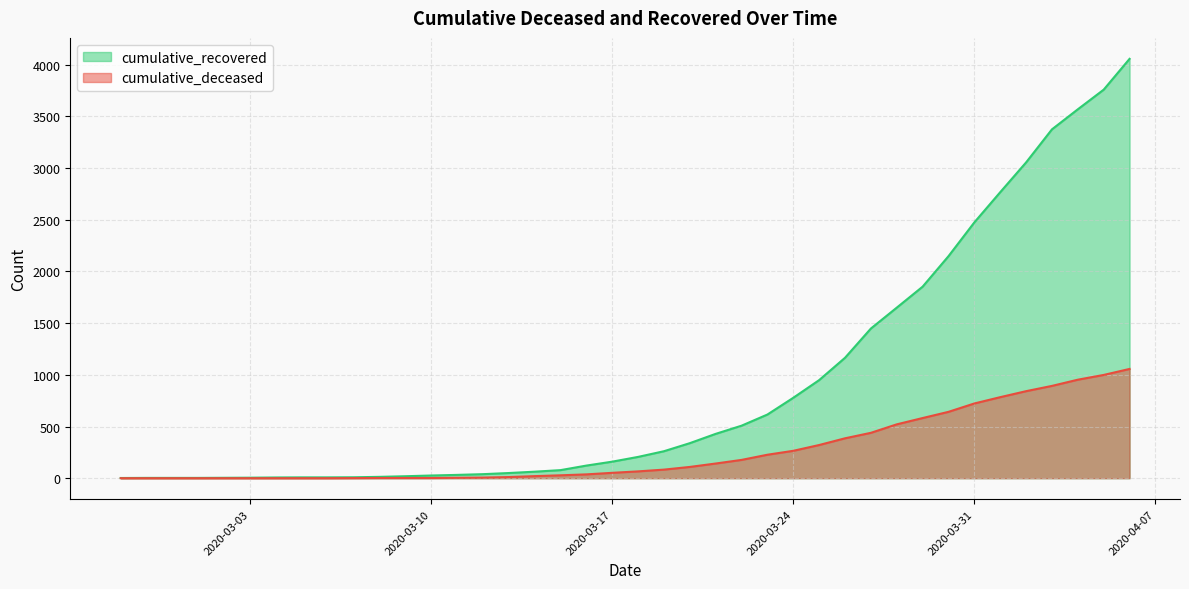

True or false: cumulative_deceased and cumulative_recovered cross at least once.

False